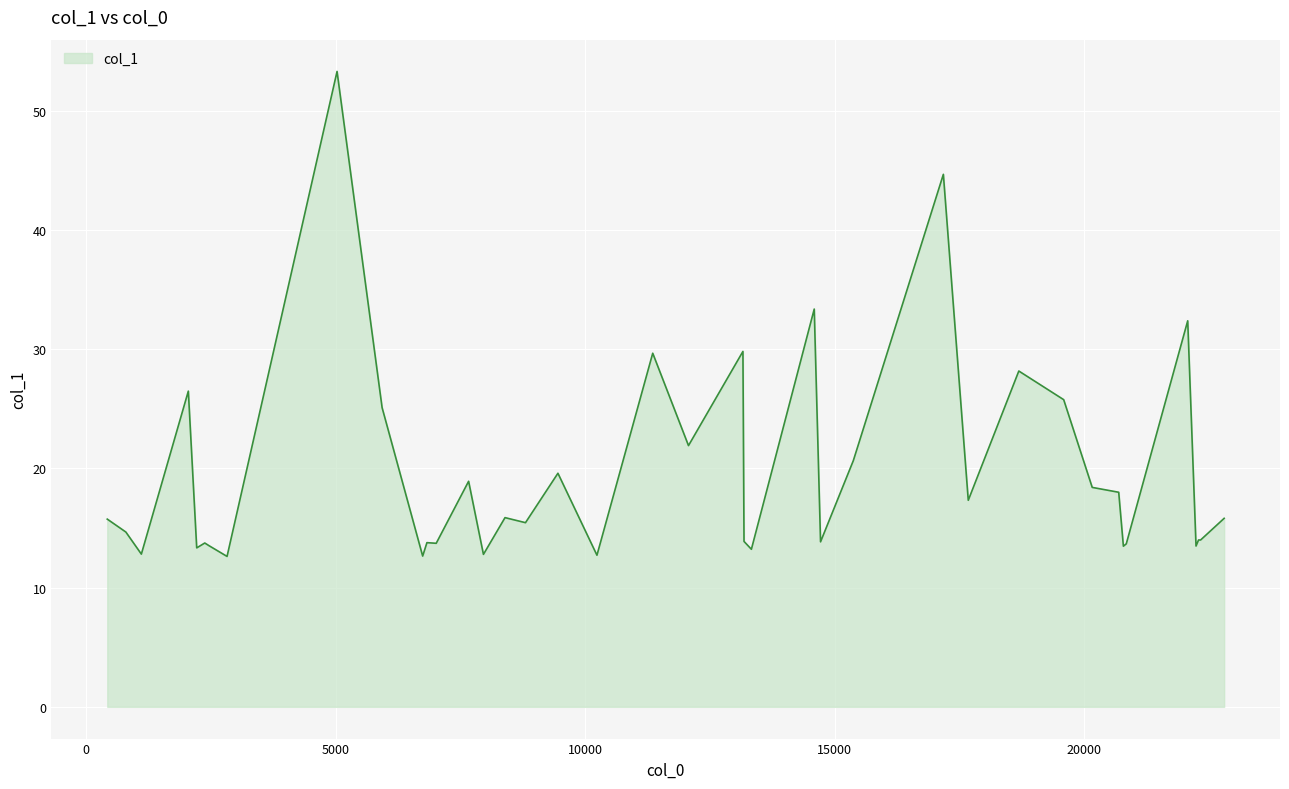

What is the maximum value shown in the chart?

53.3